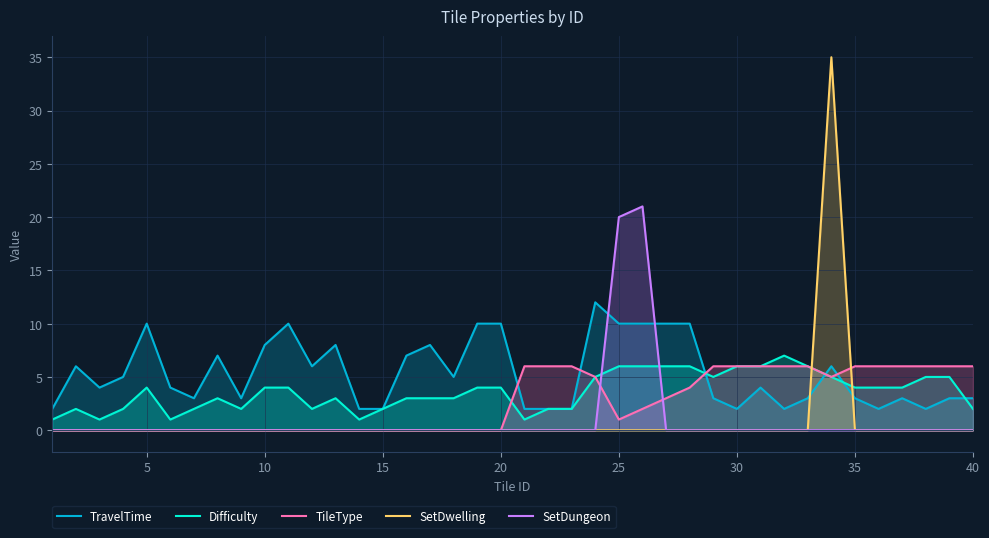

What are all the series names shown in the legend?

TravelTime, Difficulty, TileType, SetDwelling, SetDungeon